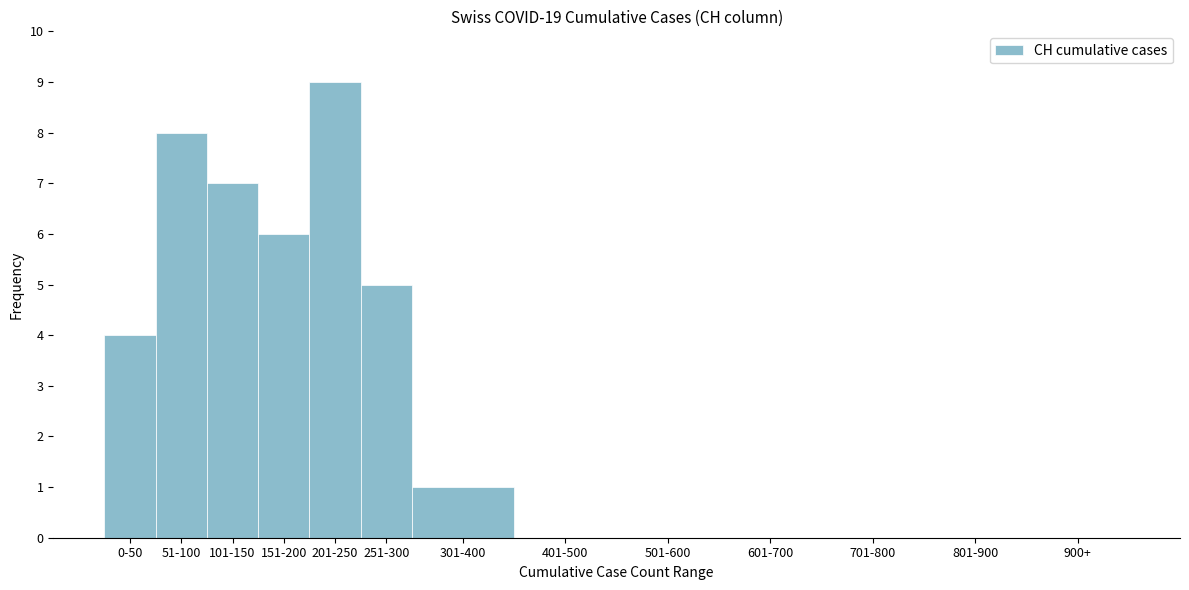

Reading left to right, what are all the values shown in this chart?

0-50=4	51-100=8	101-150=7	151-200=6	201-250=9	251-300=5	301-400=1	401-500=0	501-600=0	601-700=0	701-800=0	801-900=0	900+=0